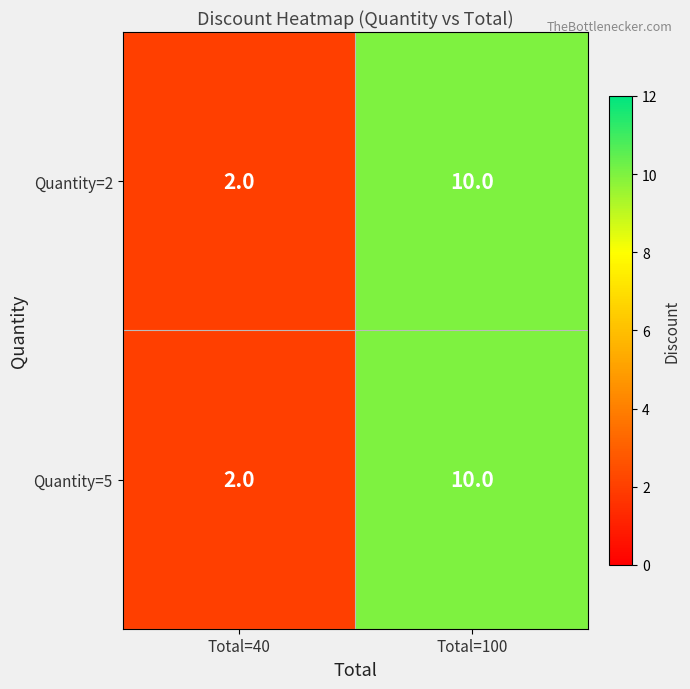

At which category is the sum across all series the highest?

Total=100